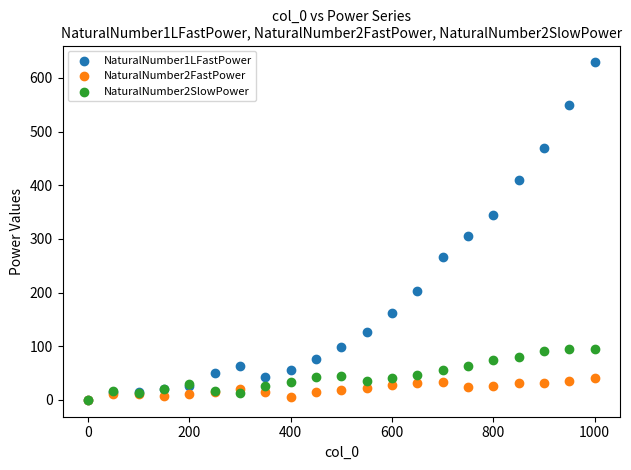

Across all series, what Y value is closest to 314?

306